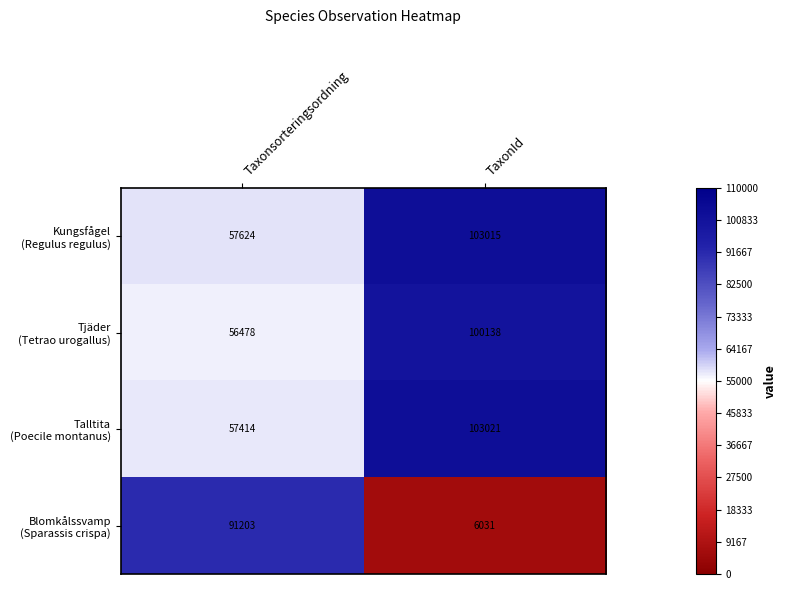

Which label corresponds to the largest value in the chart?

TaxonId